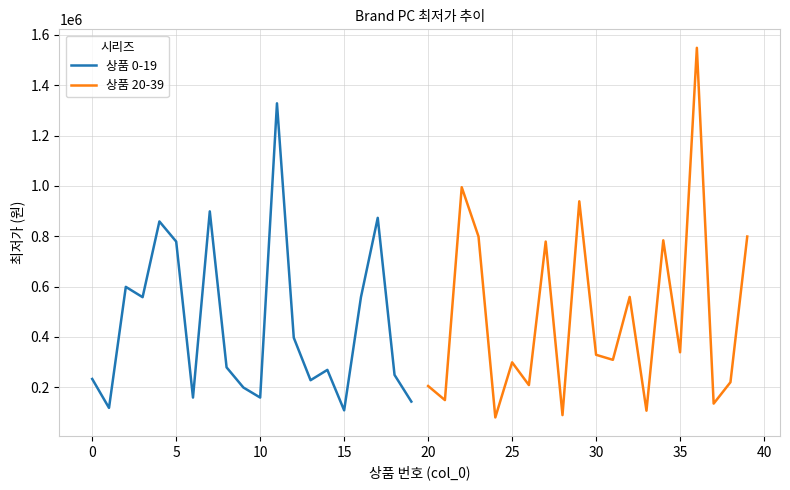

Reading left to right, what are all the values shown in this chart?

상품 0-19: 233000	118000	599000	558000	859000	779000	159000	899000	279000	199000	159000	1328430	397000	228000	269000	108290	558000	873290	249000	143000
상품 20-39: 205000	149000	995000	799000	80080	299000	208620	779000	89280	939000	329000	309000	559000	106820	784000	339000	1549000	135000	220000	799000